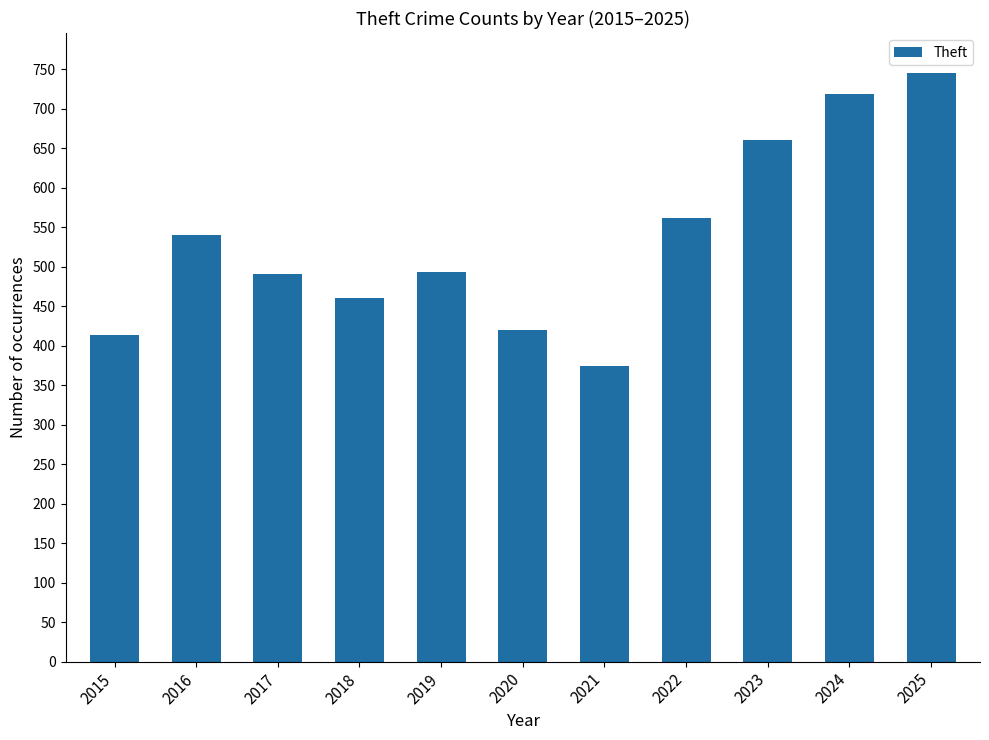

How many series are shown in this chart?

1